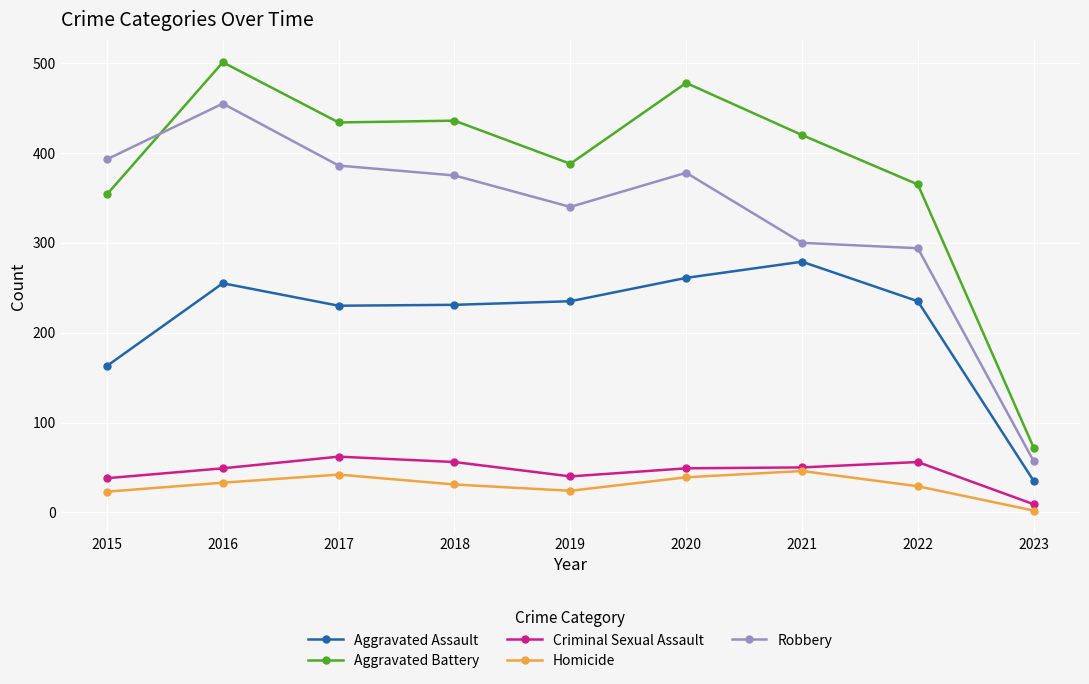

What value does the Aggravated Battery series have at 2017, to the nearest 50?

450